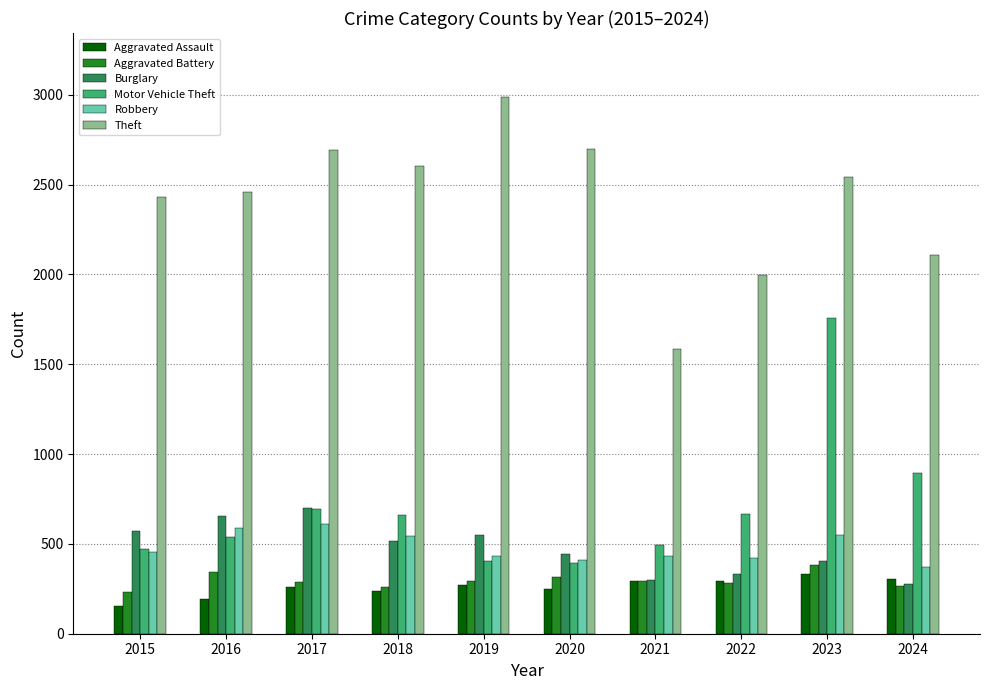

Which series has the largest range (max minus min)?

Theft